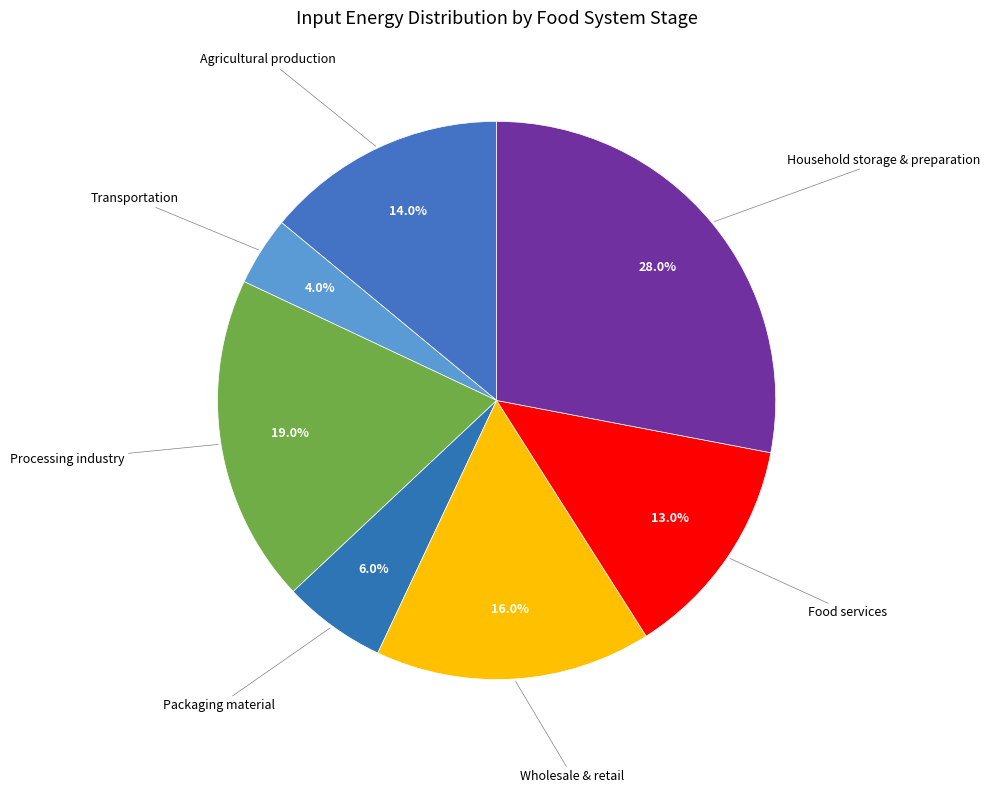

To the nearest percent, what is the average slice percentage?

14%